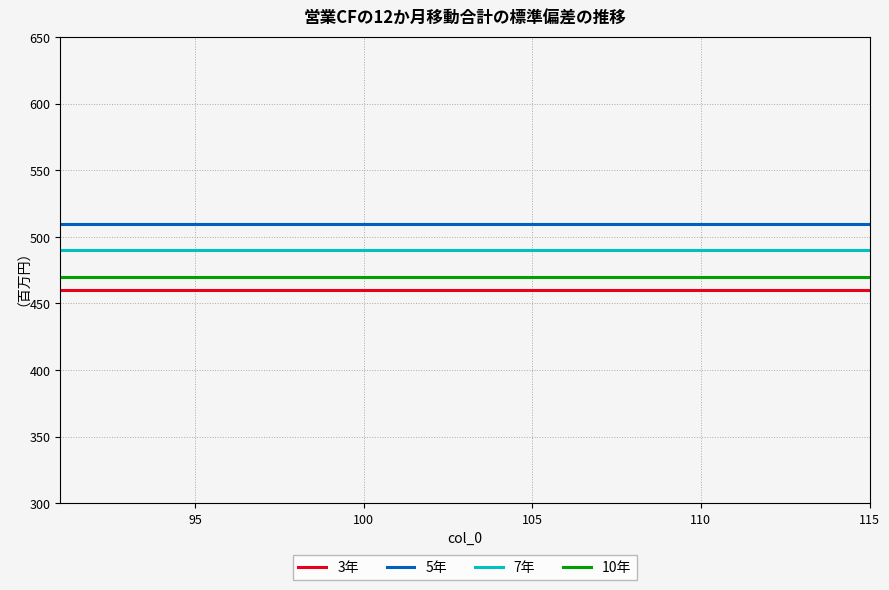

Rank the series by their average value, from highest to lowest.

5年, 7年, 10年, 3年